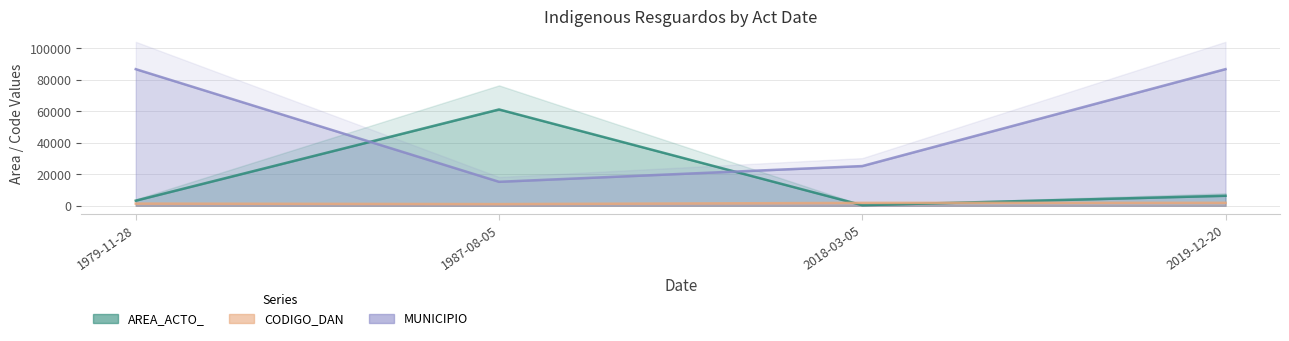

True or false: AREA_ACTO_ and MUNICIPIO cross at least once.

True